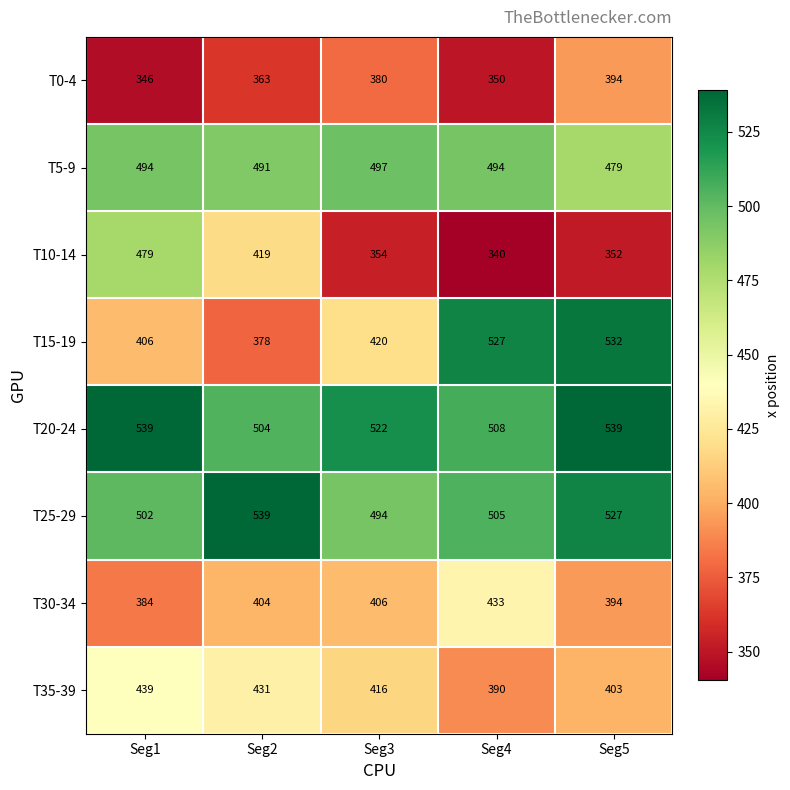

What is the spread (max minus min) of values at Seg1?

193